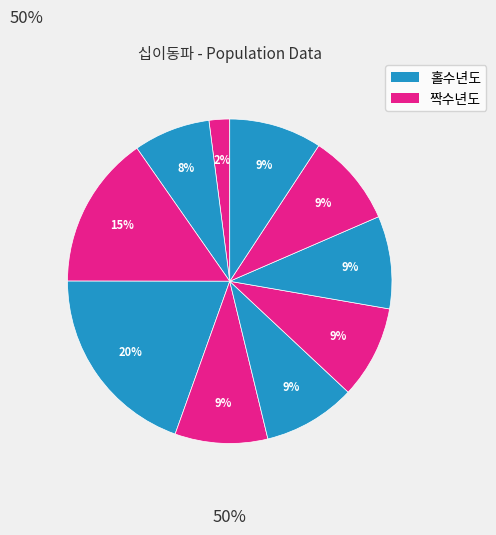

Count the number of slices in the pie.

10